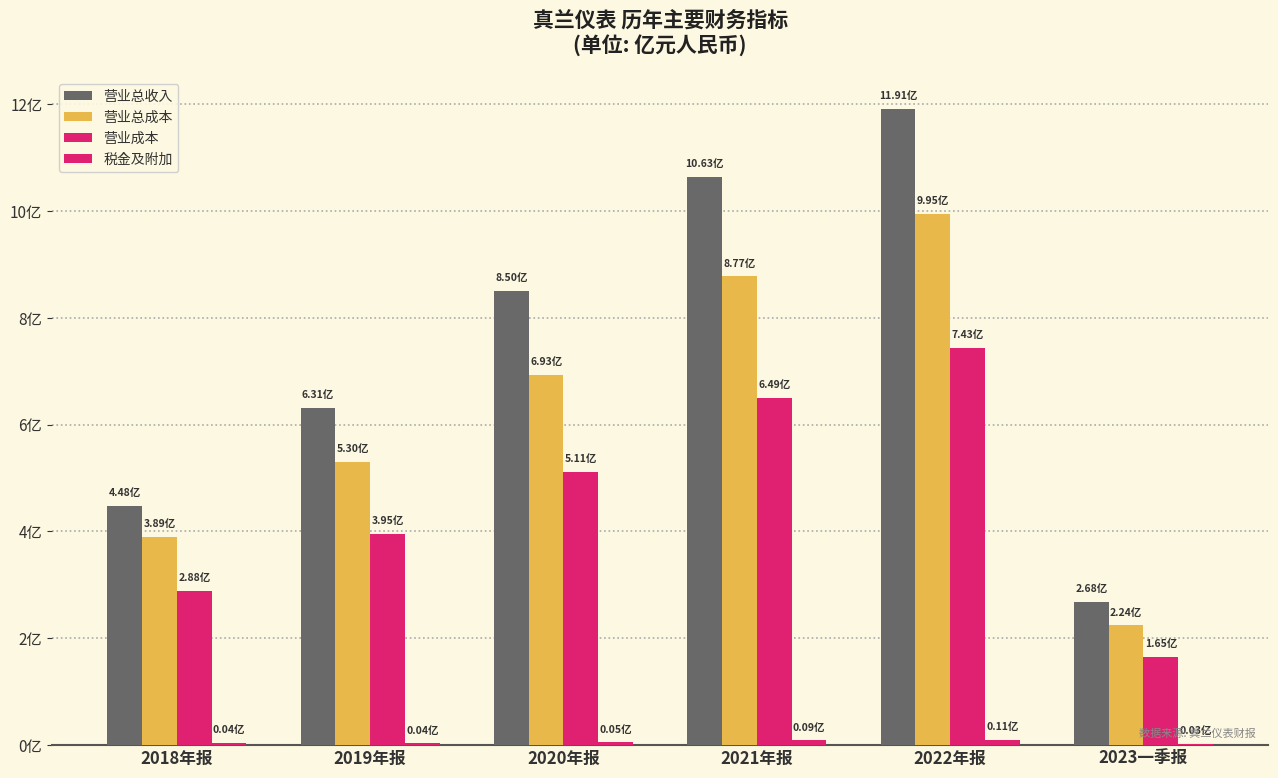

Are the bars horizontal?

No